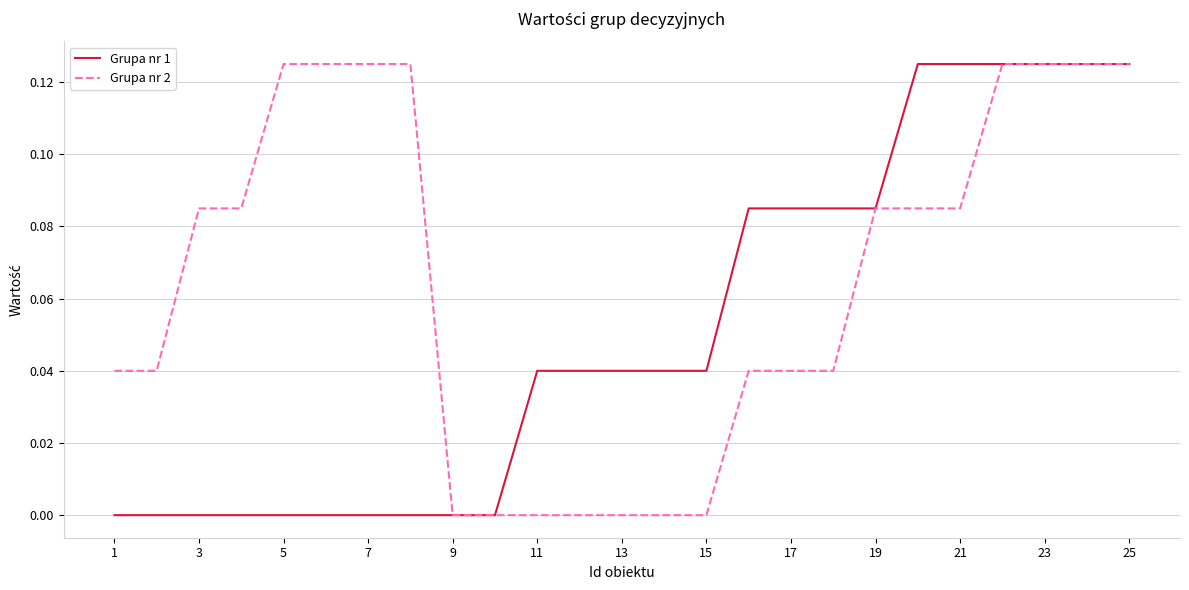

List the series in order of their overall mean, highest first.

Grupa nr 2, Grupa nr 1